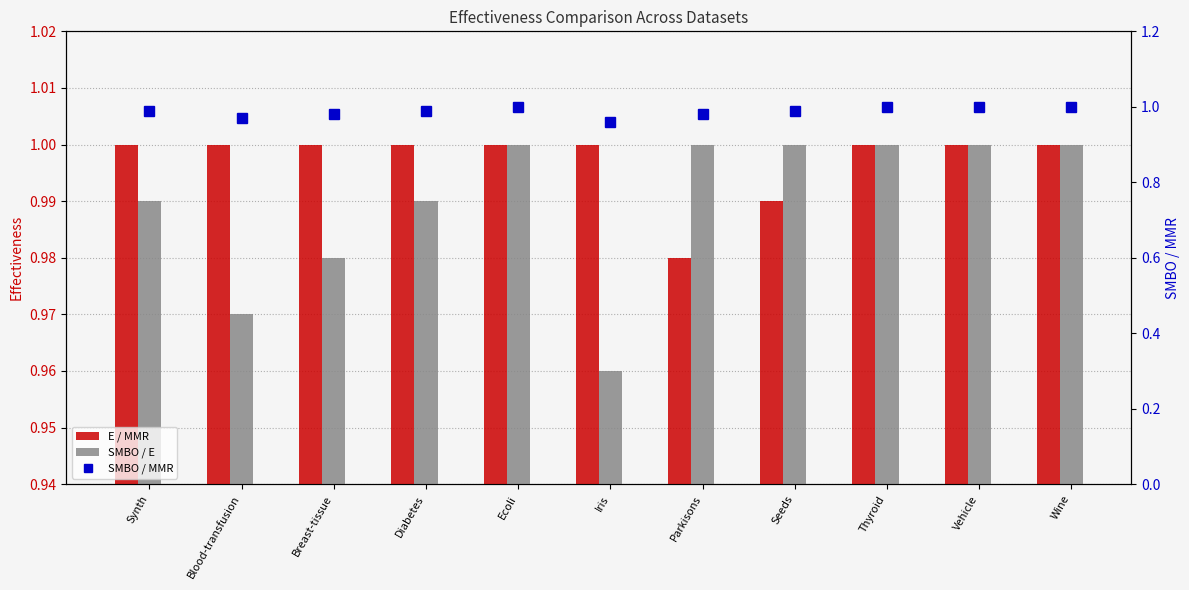

List the series in order of their overall mean, highest first.

E / MMR, SMBO / E, SMBO / MMR